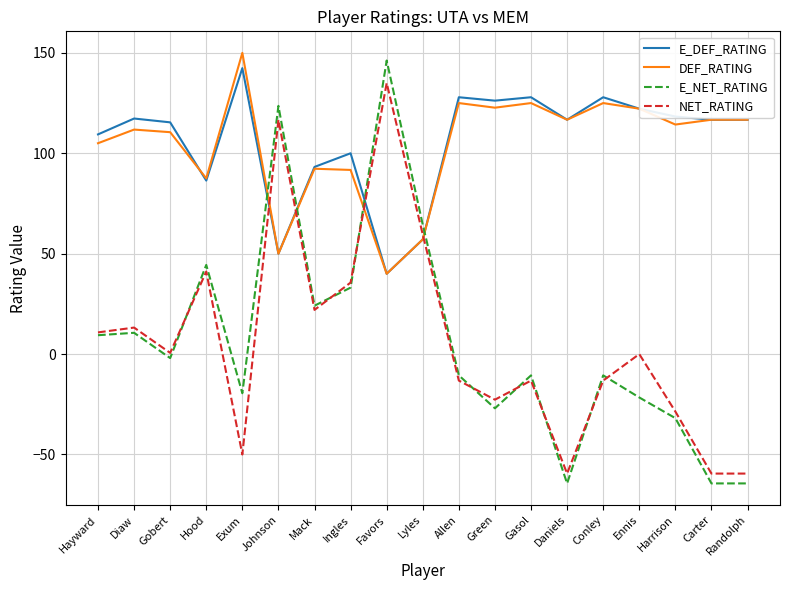

Which category has the highest value in the E_DEF_RATING series?

Exum